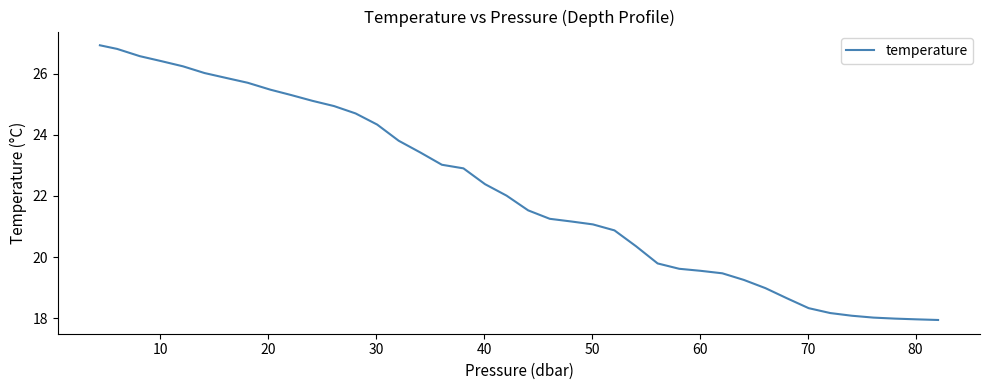

What is the minimum value shown in the chart?

17.9